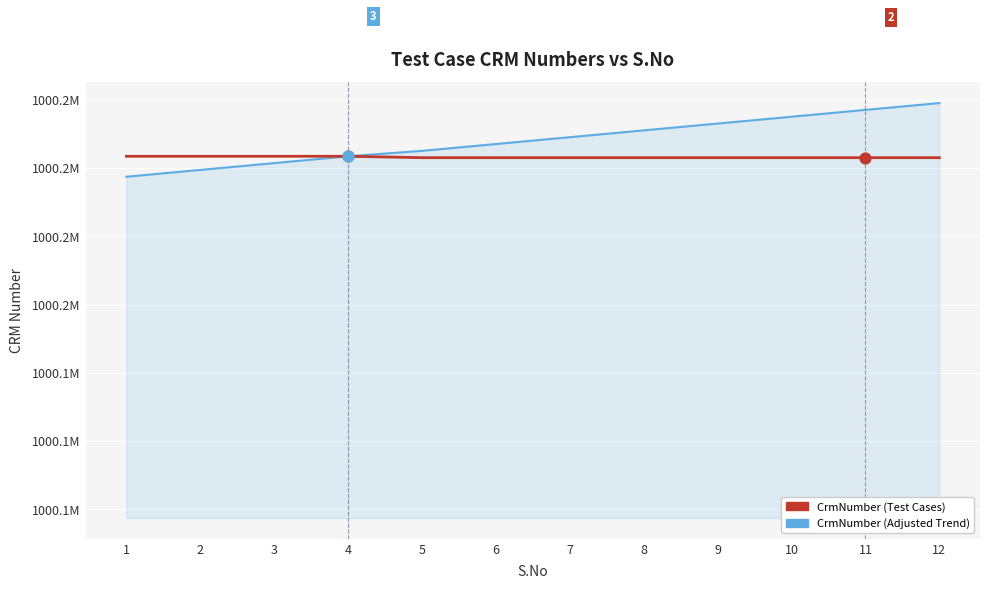

At how many categories does at least one series exceed 1000183055?

7